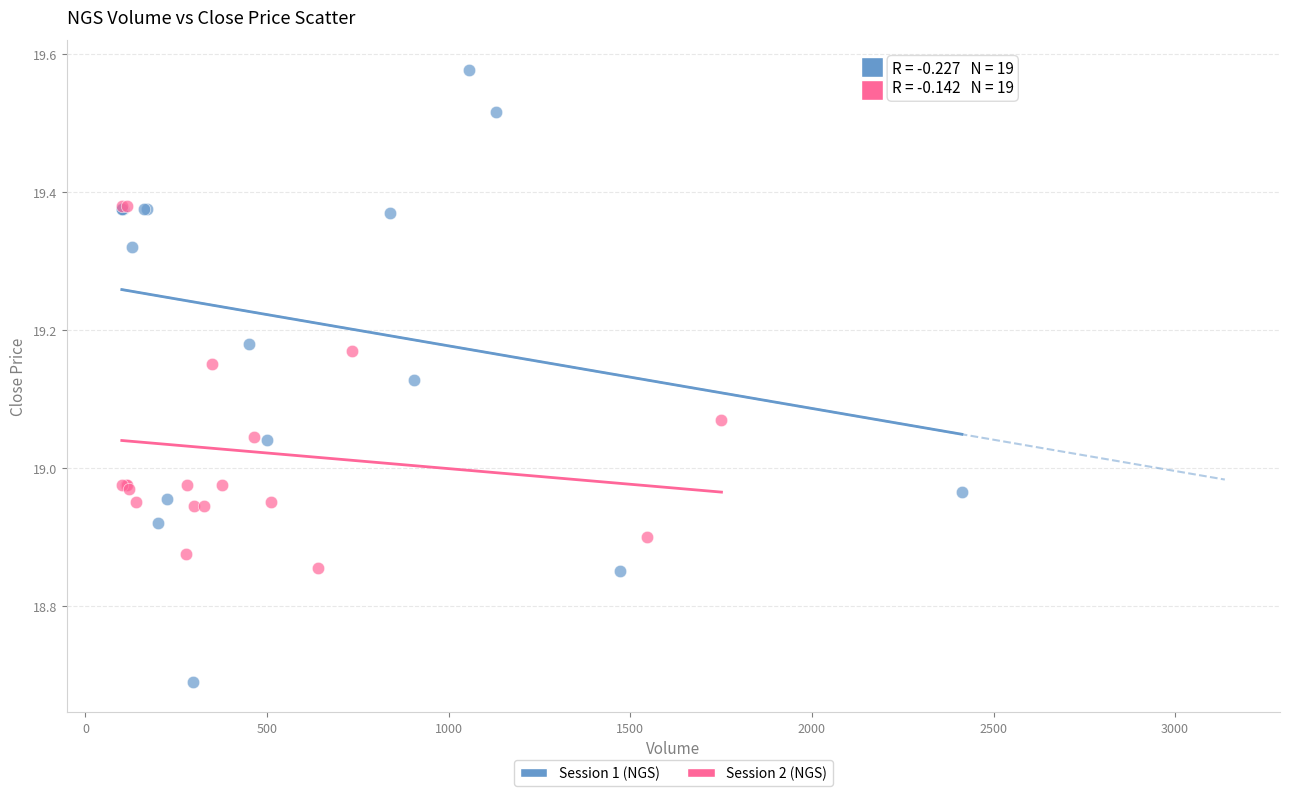

Which series has the widest spread of Y values?

Session 1 (NGS)